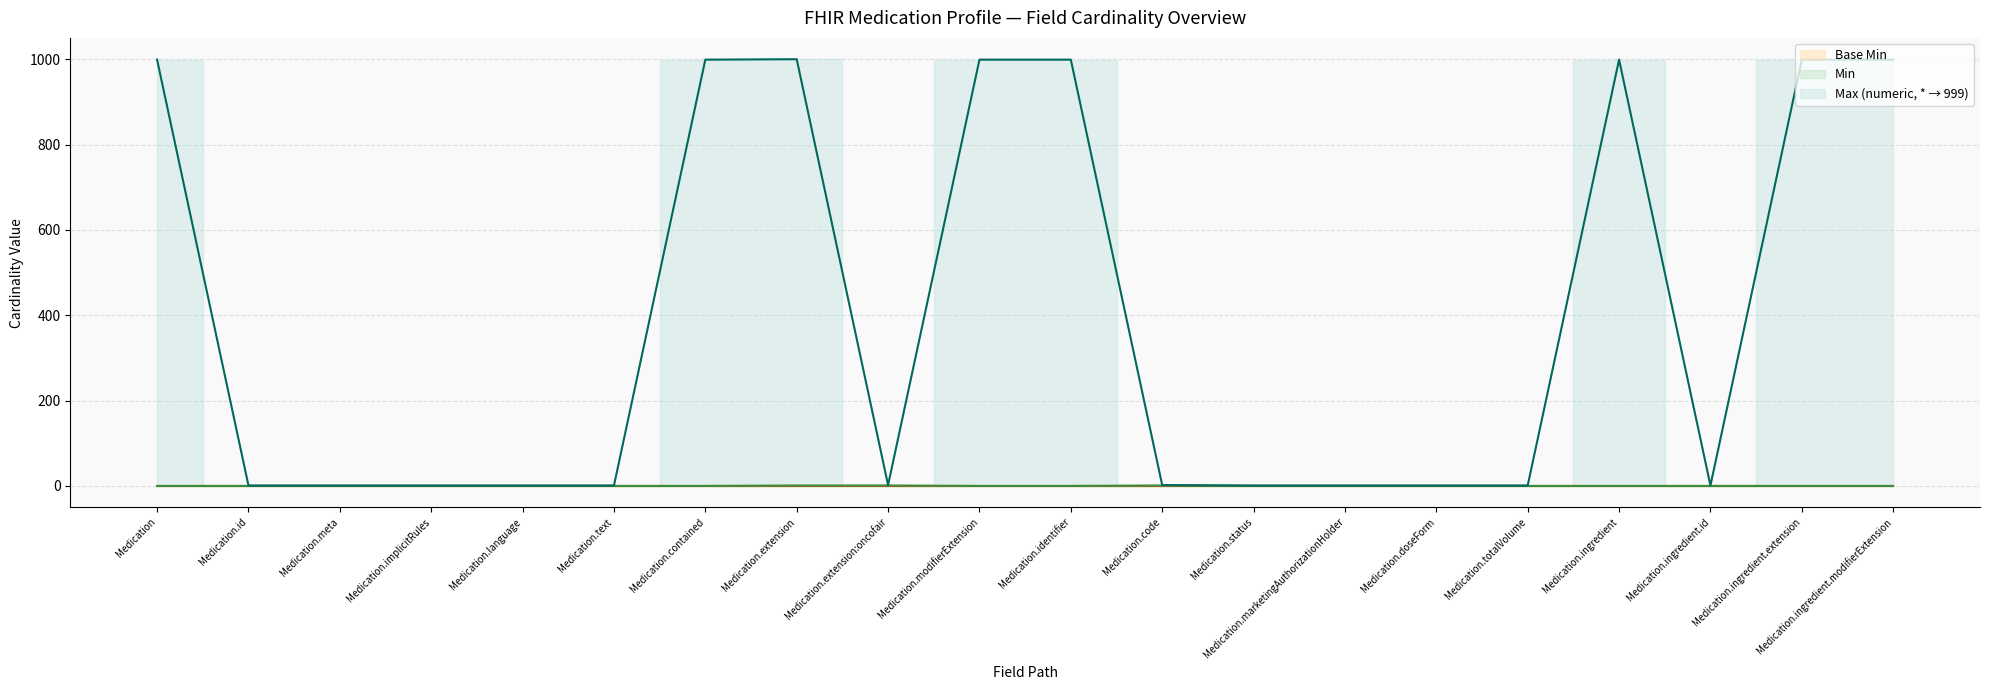

True or false: Max (numeric) and Min intersect in this chart.

False